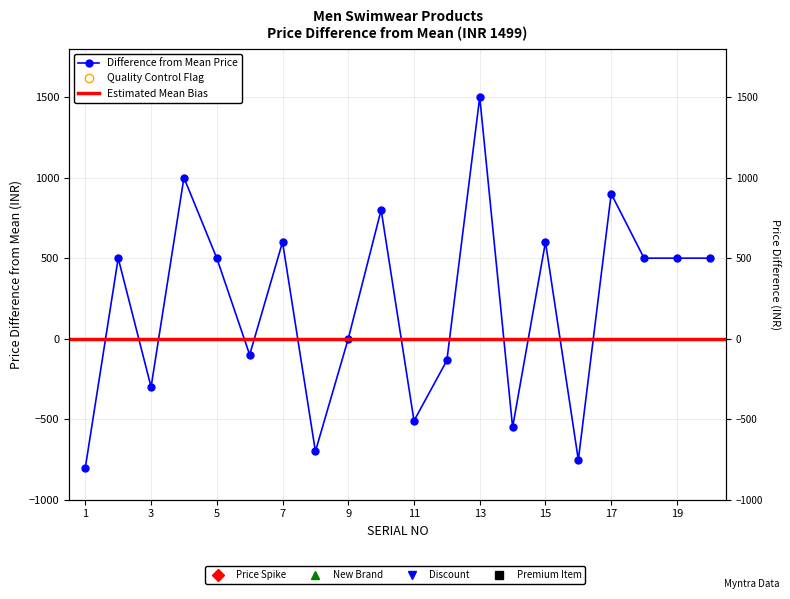

Where is the first local maximum?

2